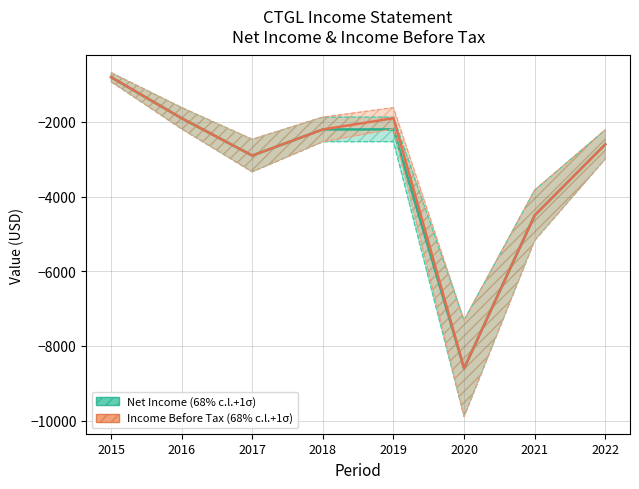

At which category is the sum across all series the highest?

2015